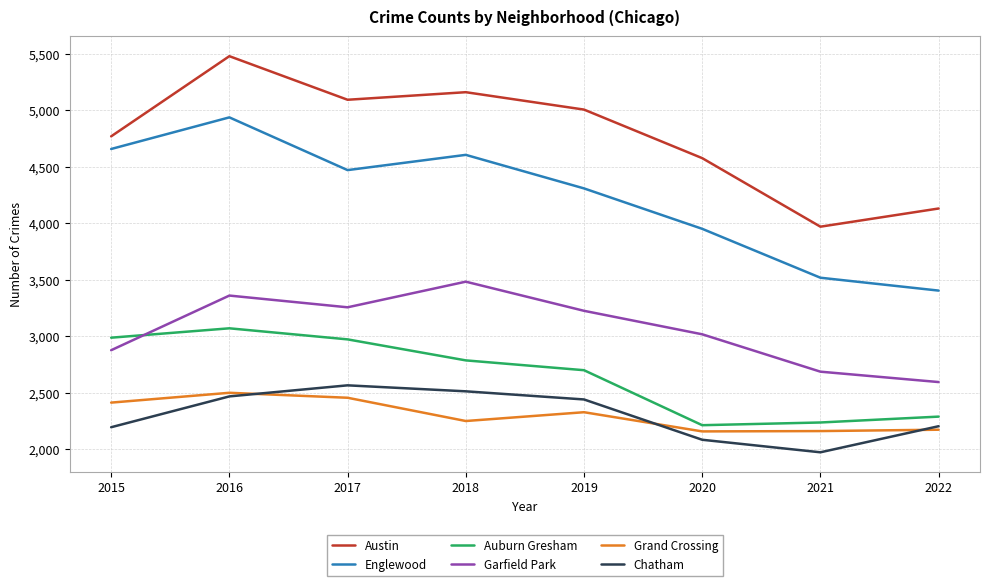

At which category does Austin reach its first local valley?

2017